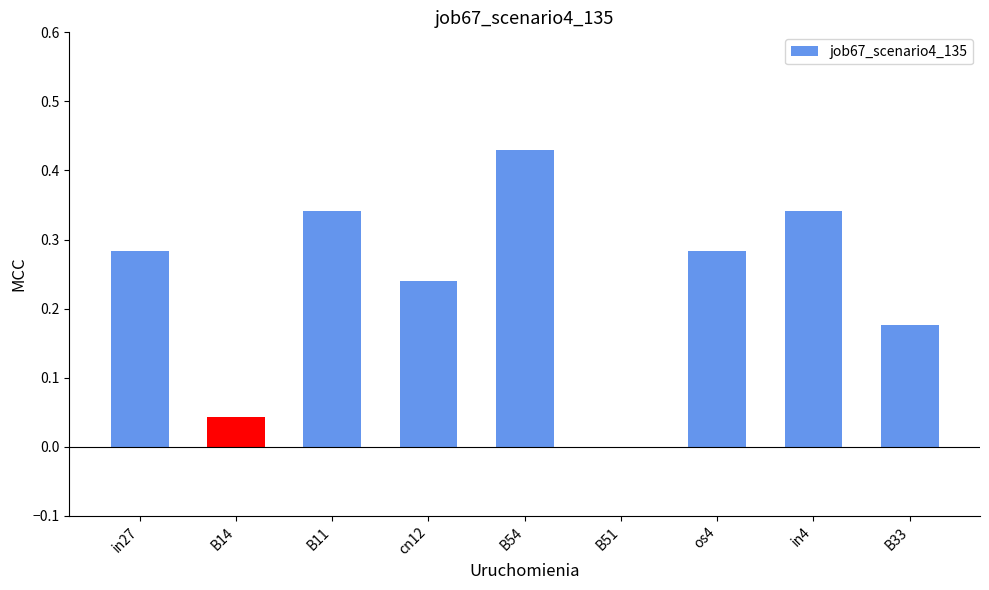

Is it true that the value at B54 is 0.7?

False